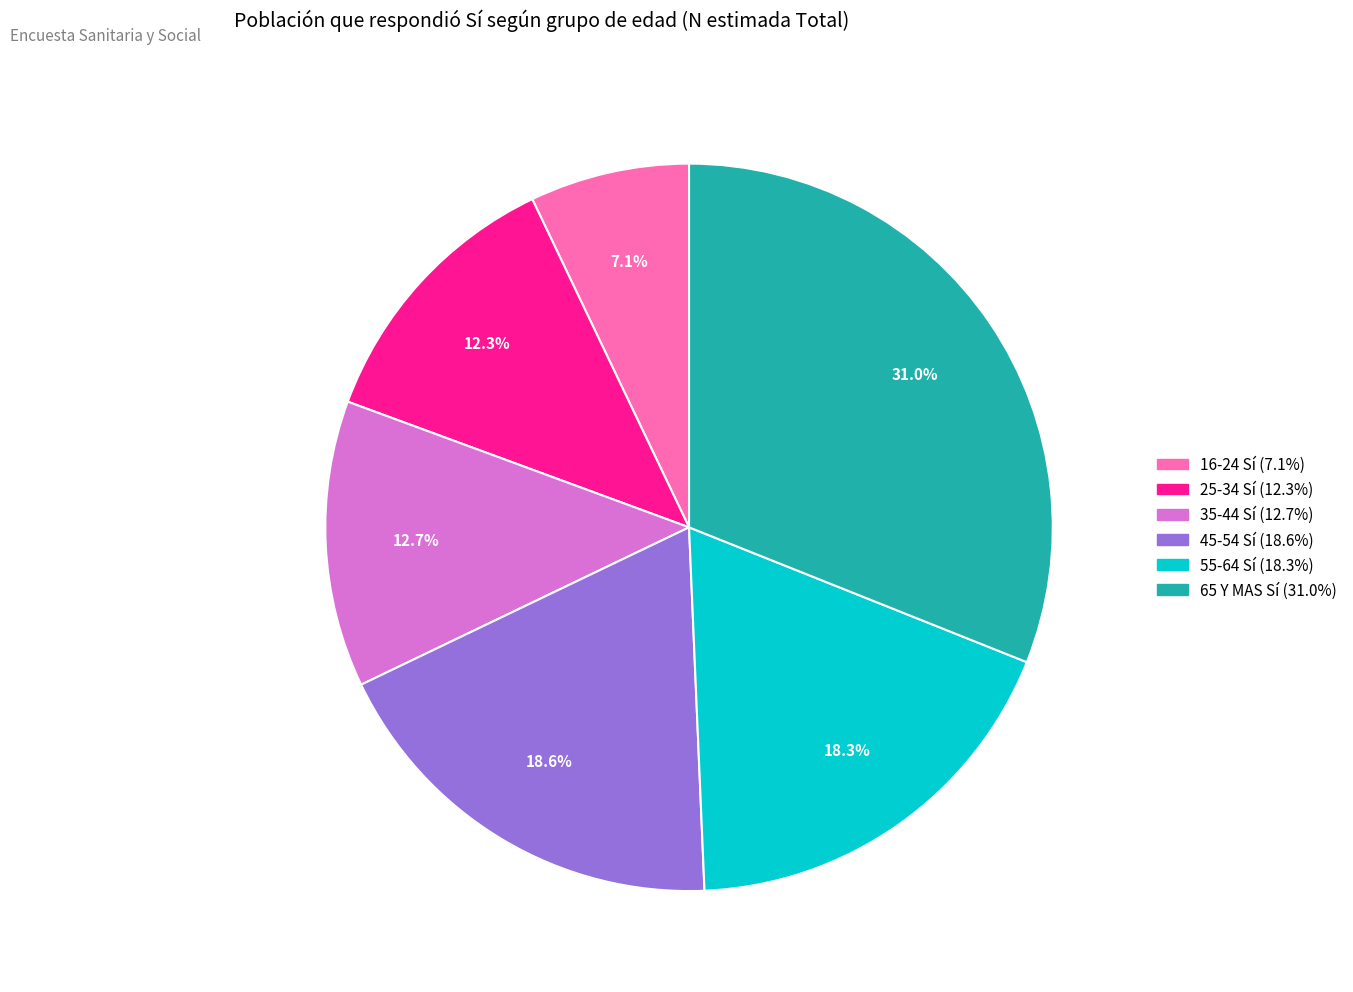

What is the largest slice in the pie chart?

65 Y MAS Sí